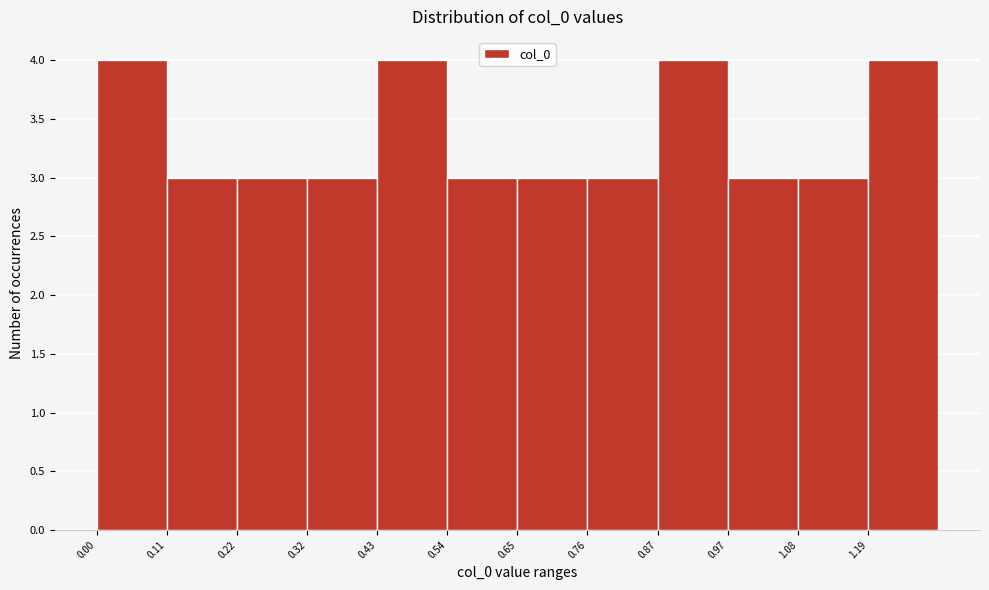

Reading left to right, list every bar in this chart as the range it spans on the x-axis followed by its height. Neither the bar edges nor the heights are printed on the chart, so give them approximately, as read against the axes.

0.00 to 0.10: 4
0.10 to 0.22: 3
0.22 to 0.32: 3
0.32 to 0.44: 3
0.44 to 0.54: 4
0.54 to 0.64: 3
0.64 to 0.76: 3
0.76 to 0.86: 3
0.86 to 0.98: 4
0.98 to 1.08: 3
1.08 to 1.20: 3
1.20 to 1.30: 4